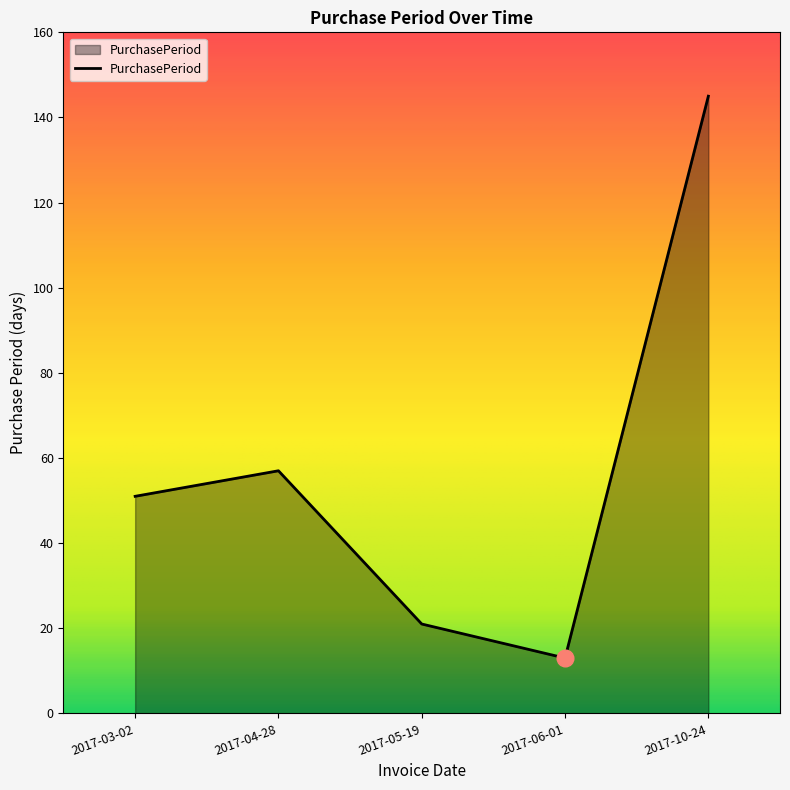

What position from the left is 2017-10-24?

5